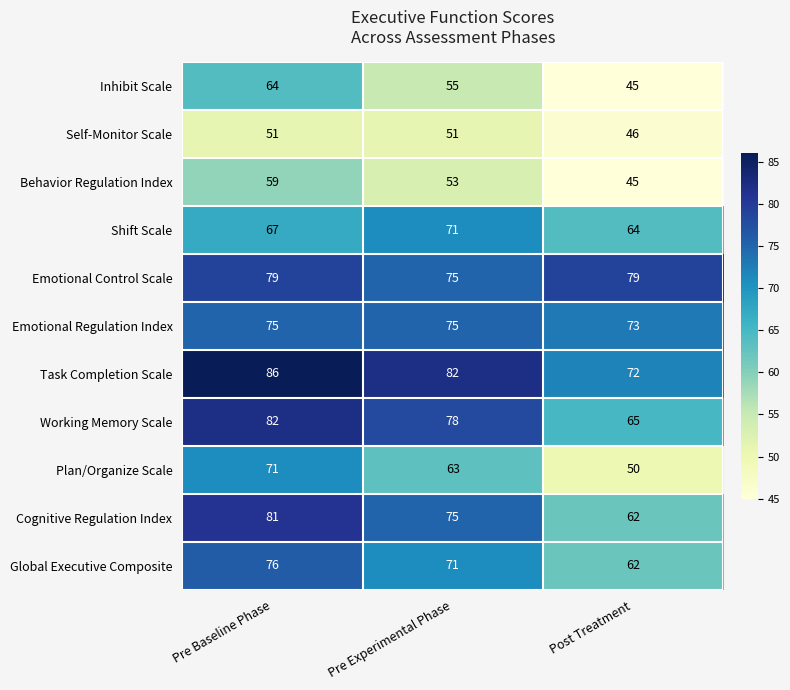

Which label corresponds to the largest value in the chart?

Pre Baseline Phase